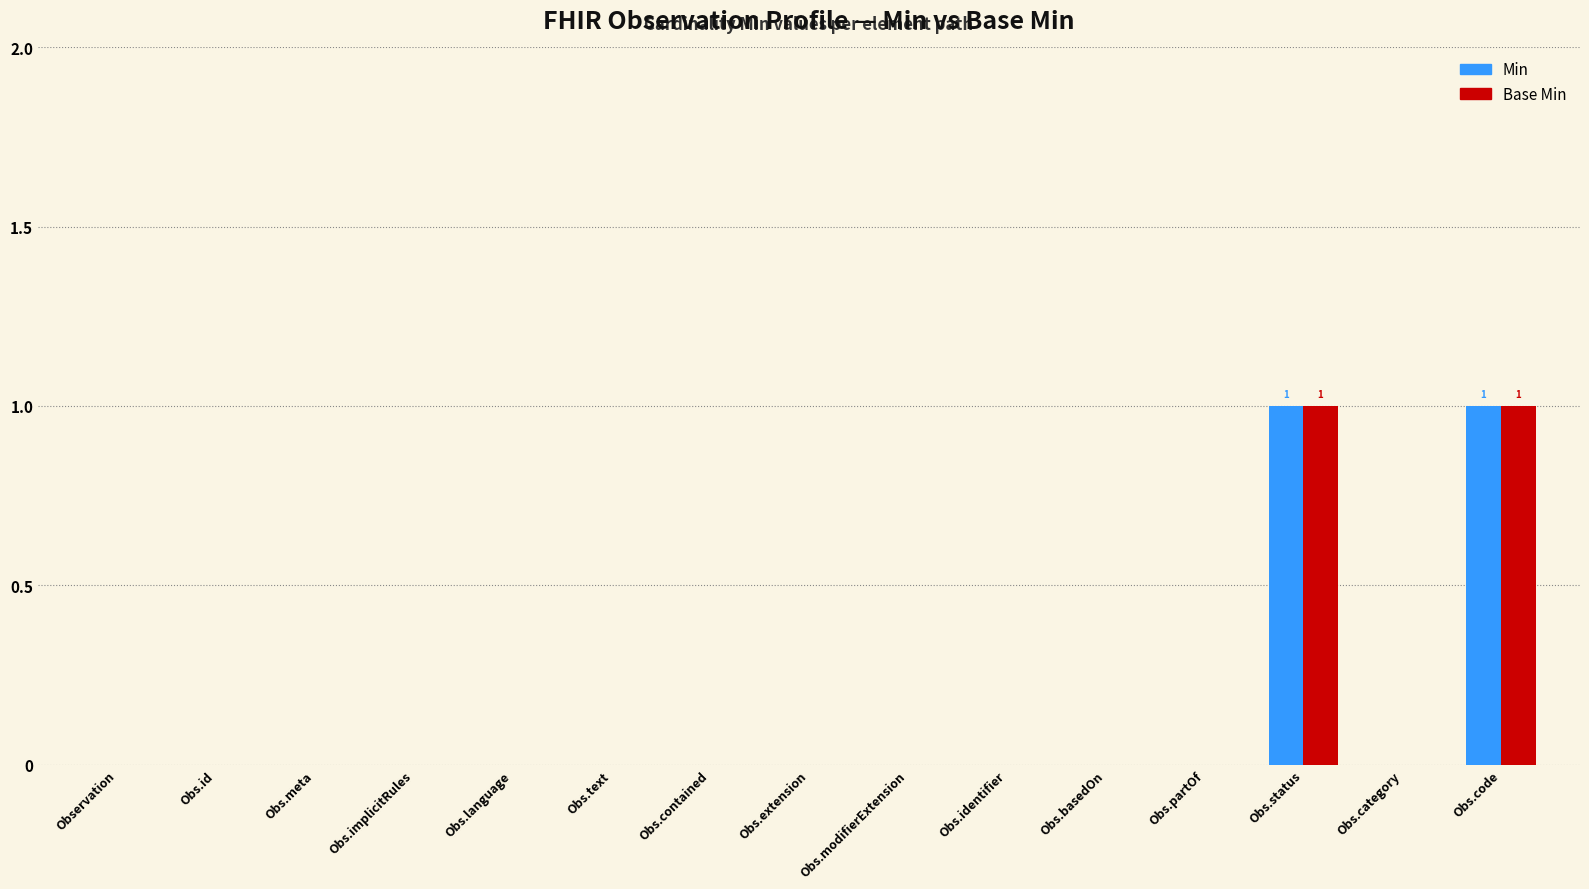

True or false: Base Min has a value of 0 at Obs.implicitRules.

True